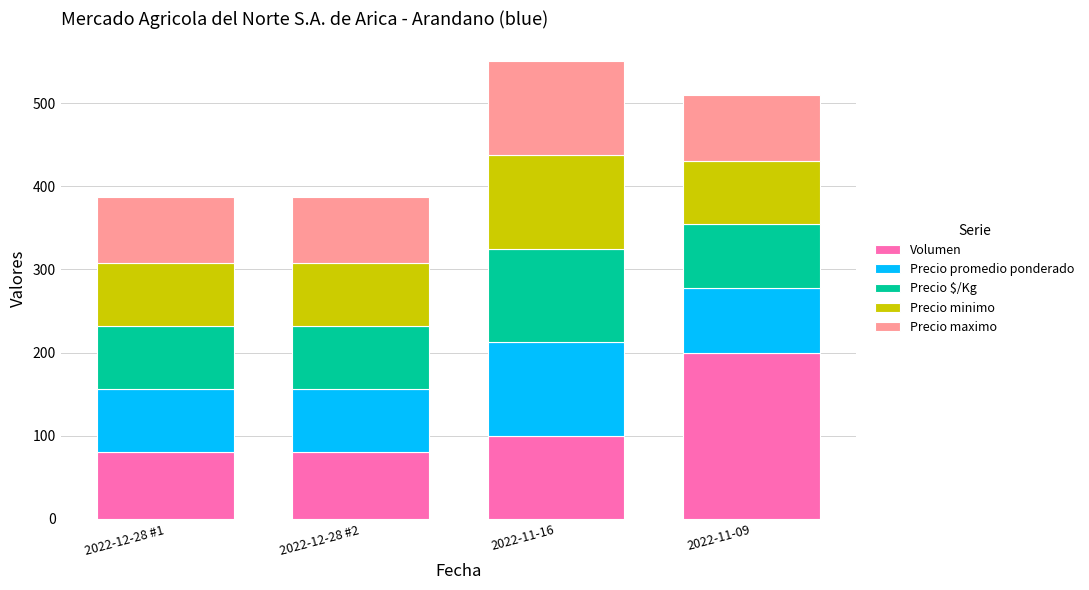

What is the total value across all series at 2022-12-28 #2?

387.5